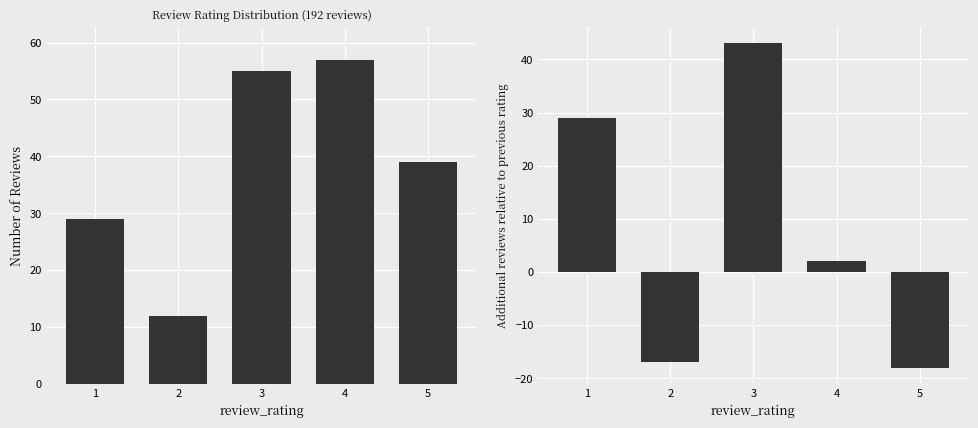

What is the sum of all Incremental Count values?

39